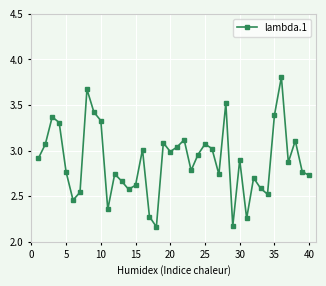

True or false: the data has more than 2 interior local peaks.

True